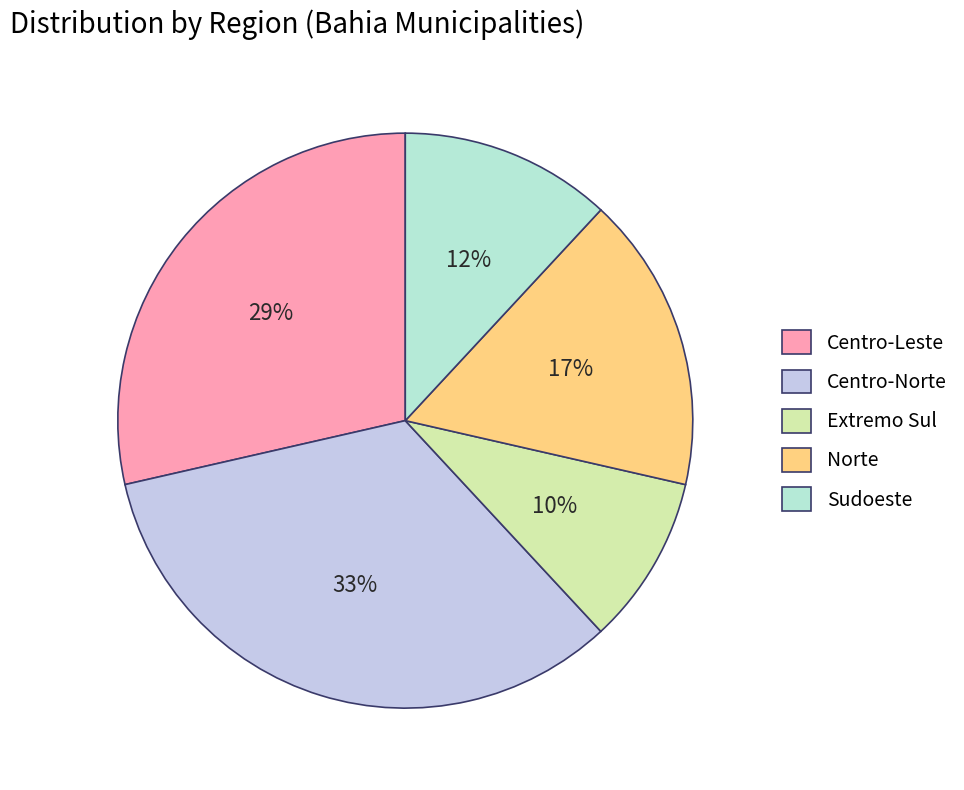

Rank the categories by value from highest to lowest.

Centro-Norte, Centro-Leste, Norte, Sudoeste, Extremo Sul